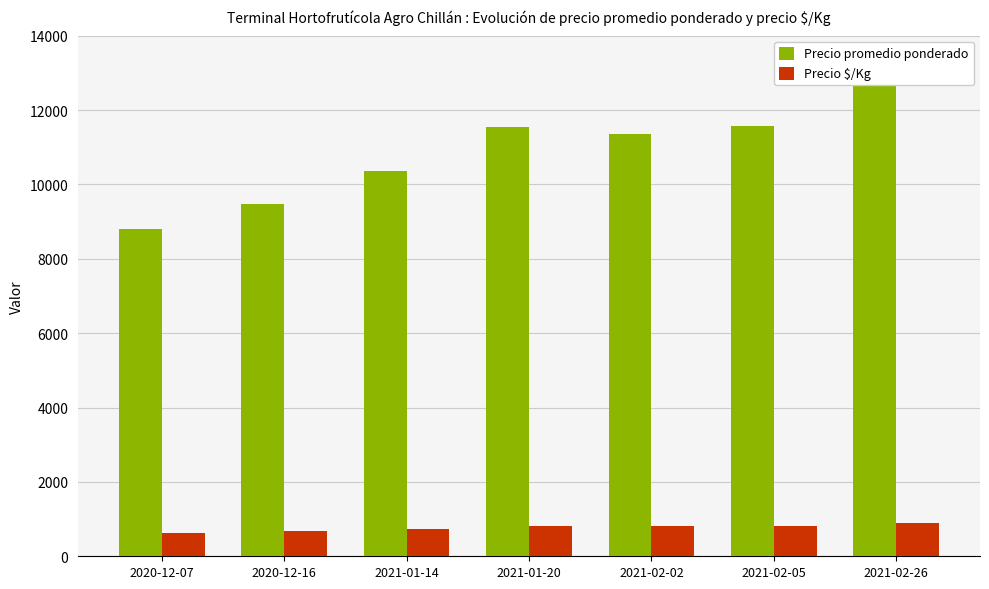

What is the difference between the second highest and minimum values in the Precio $/Kg series?

198